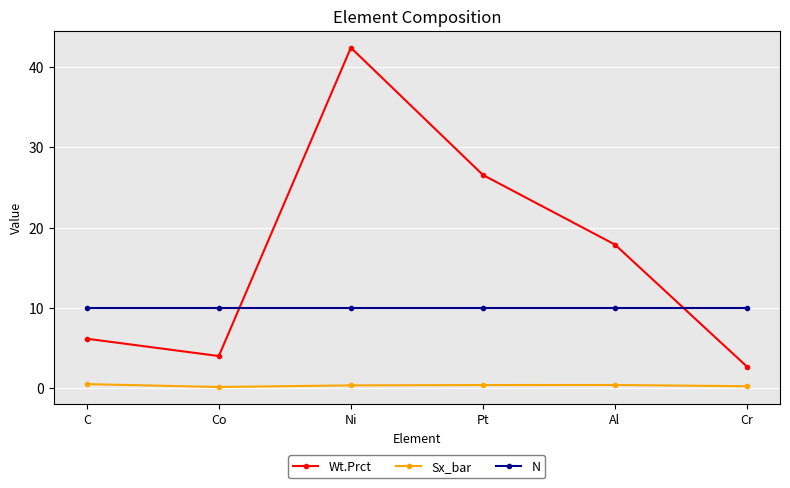

What is the difference between the Sx_bar values at Co and C?

0.4